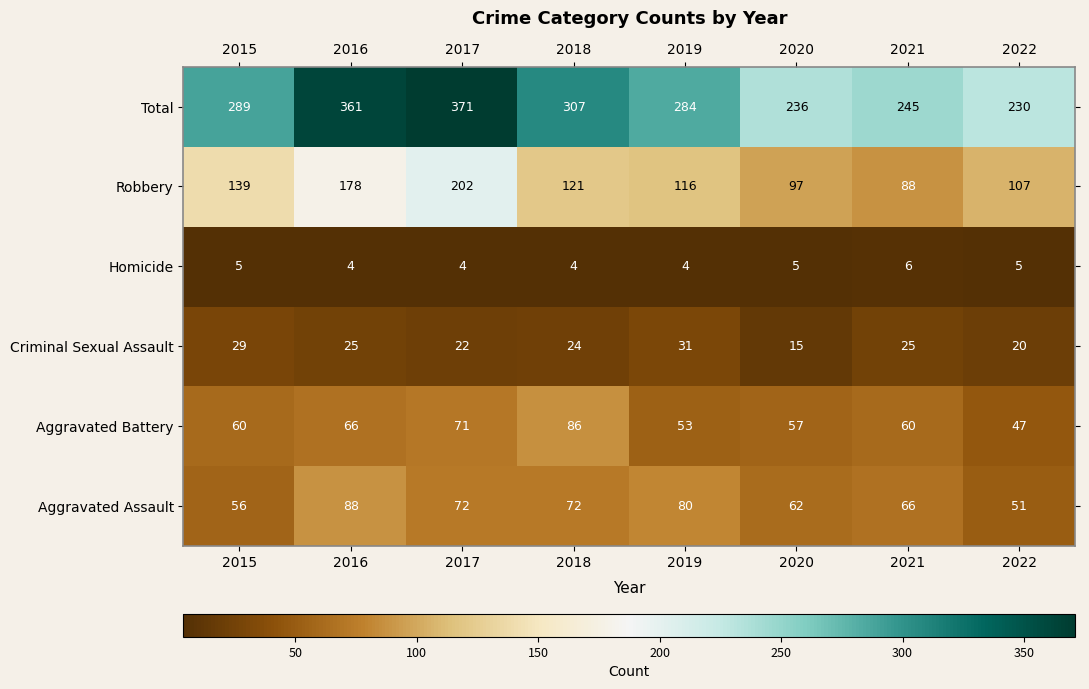

What is the maximum value shown in the chart?

371